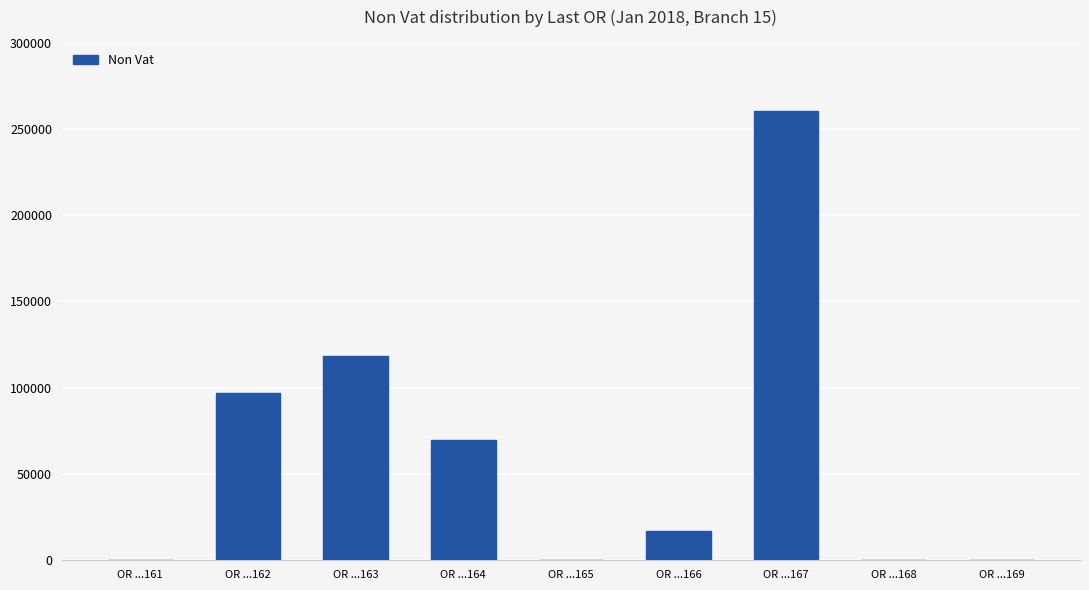

What is the sum of all values?

562189.1